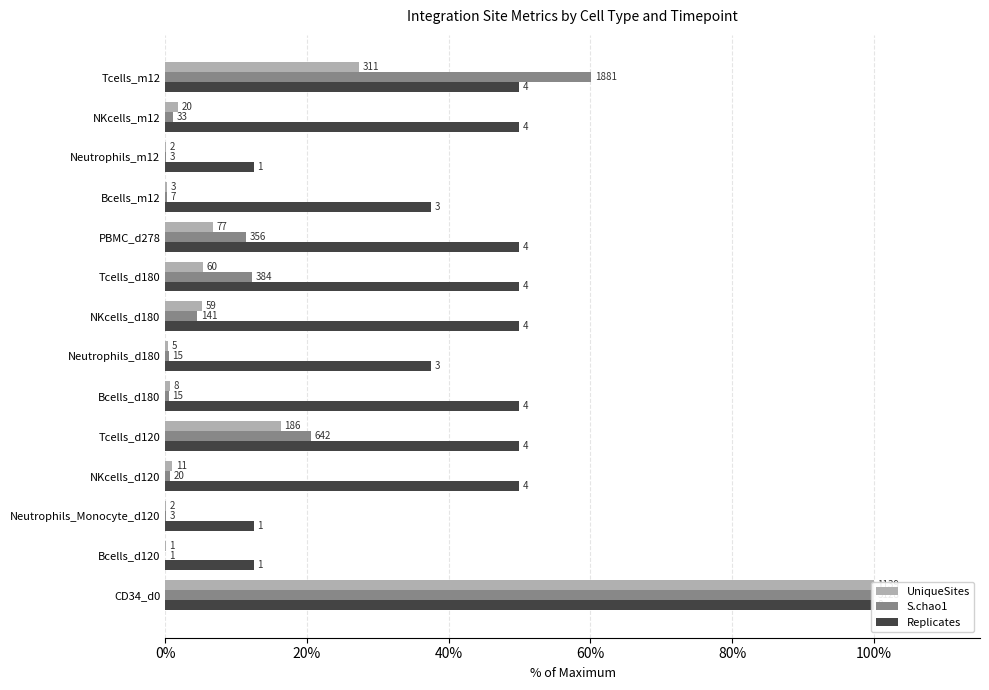

How many data points in Replicates are less than 50?

5